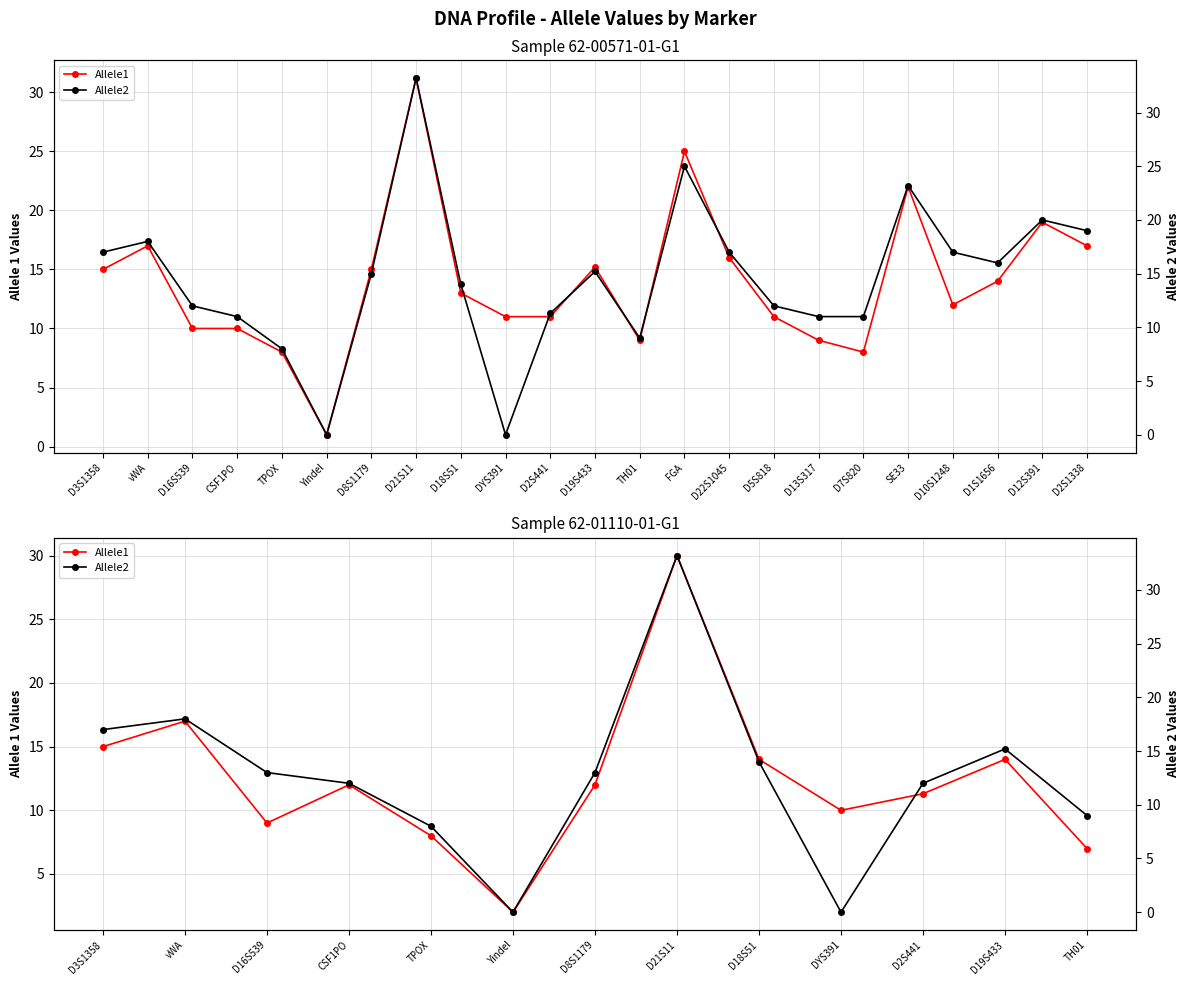

The value of Allele1 at DYS391 is 10.0. True or false?

True